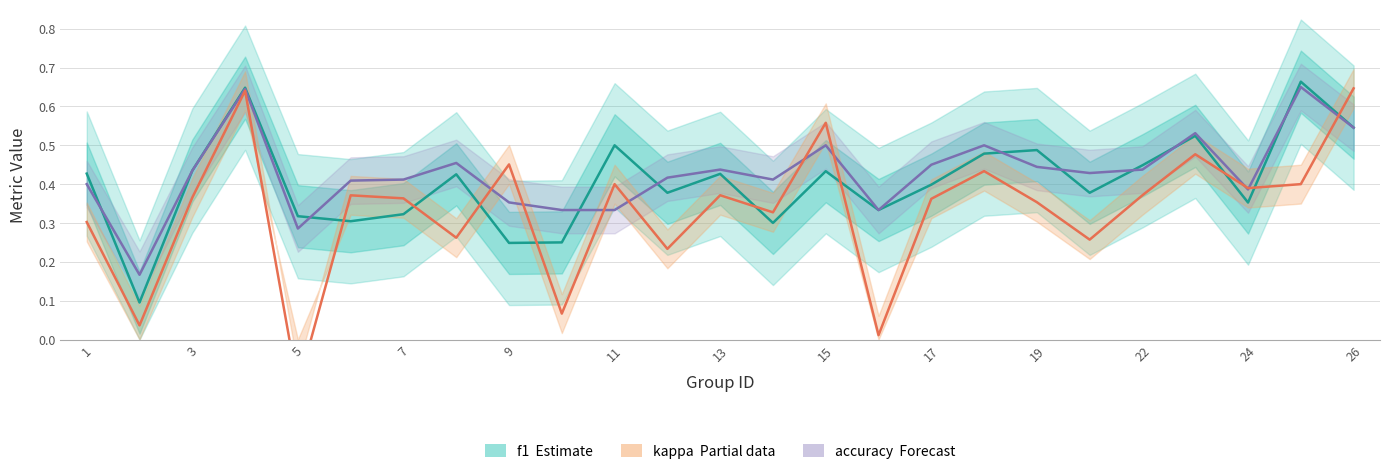

True or false: kappa (Partial data) has a value of 0.0 at 15.

False